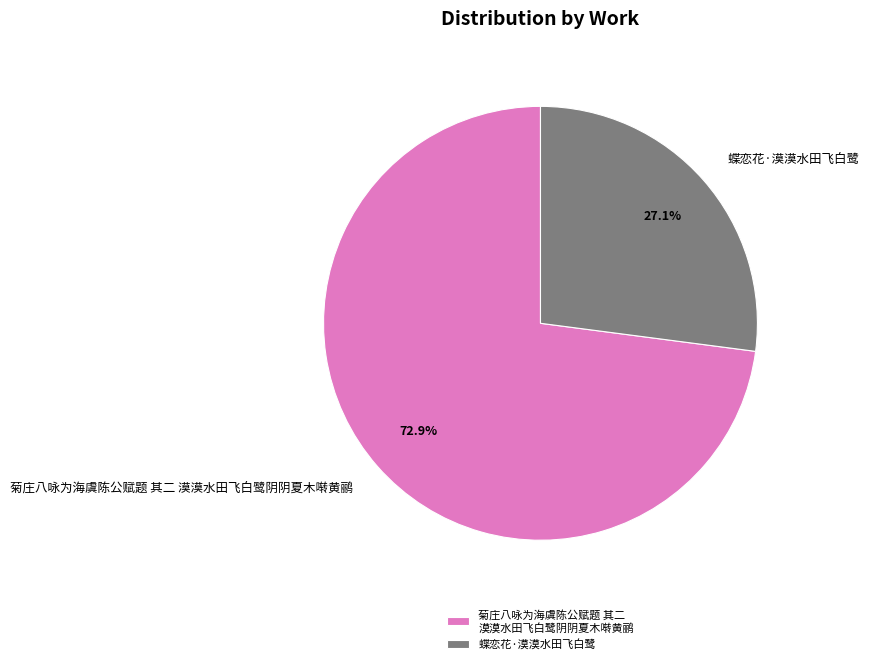

Rank the categories by value from lowest to highest.

蝶恋花·漠漠水田飞白鹭, 菊庄八咏为海虞陈公赋题 其二 漠漠水田飞白鹭阴阴夏木啭黄鹂